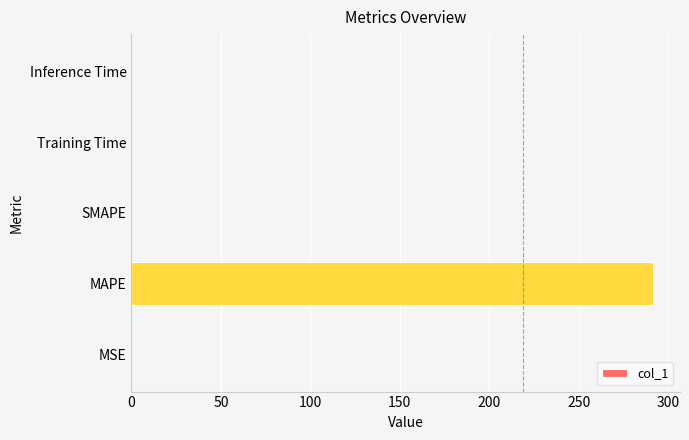

How many data points are above 0?

4